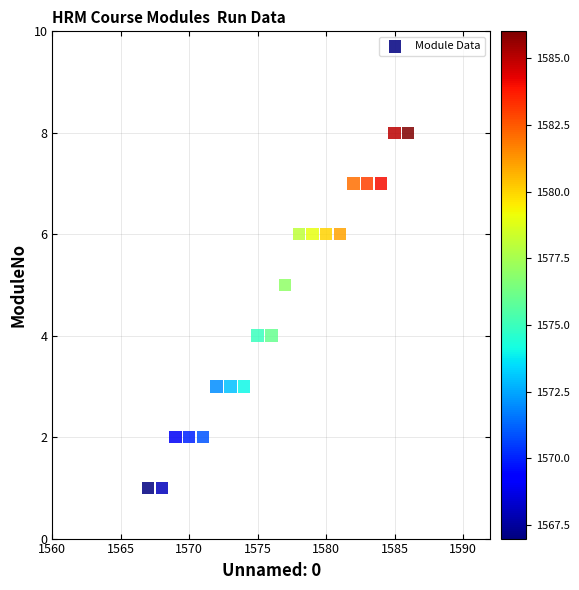

What is the range of Y values (max minus min)?

7